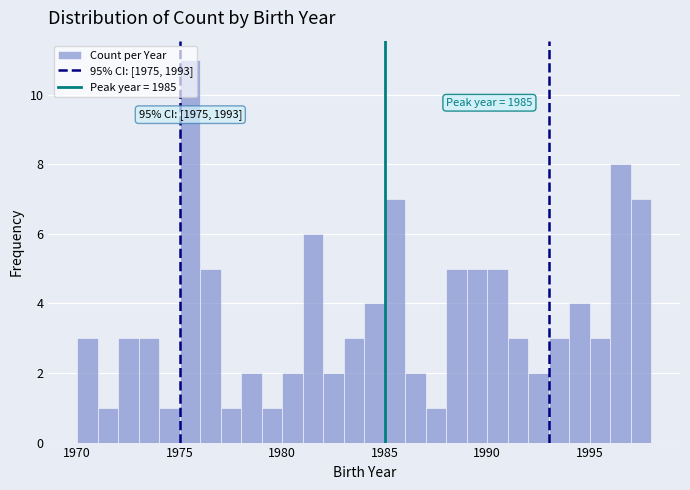

Read against the x-axis, roughly where is the centre of the tallest bar?

1975.5